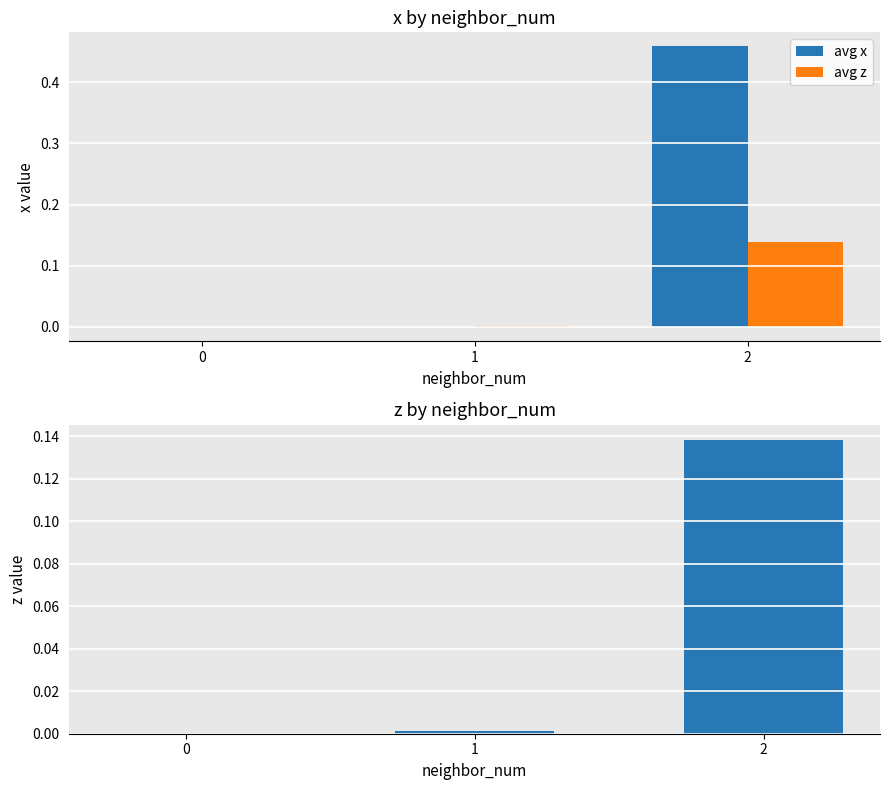

What is the value of the avg x bar at the 3rd from the left?

0.5